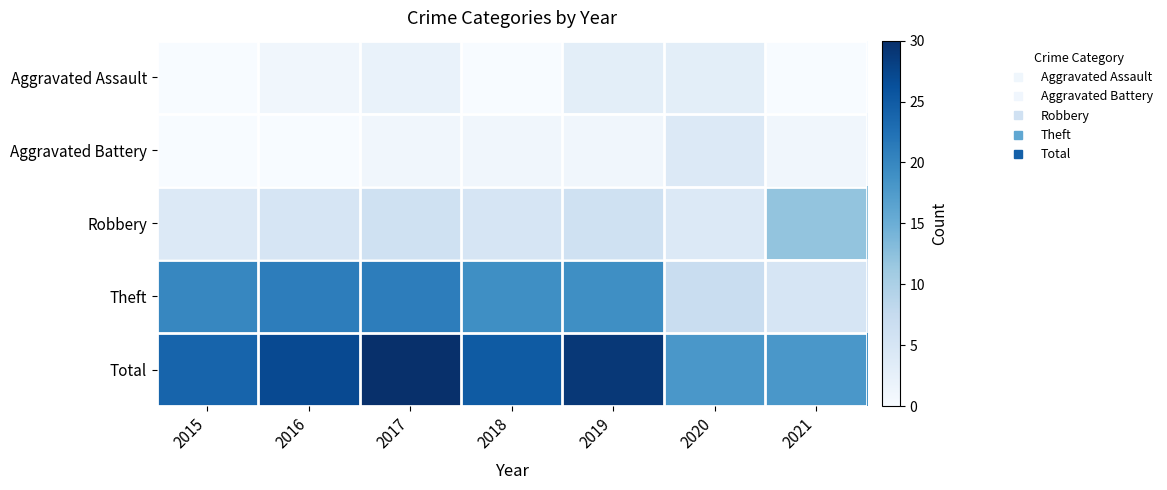

Which has a higher value, 2019 or 2021?

2019